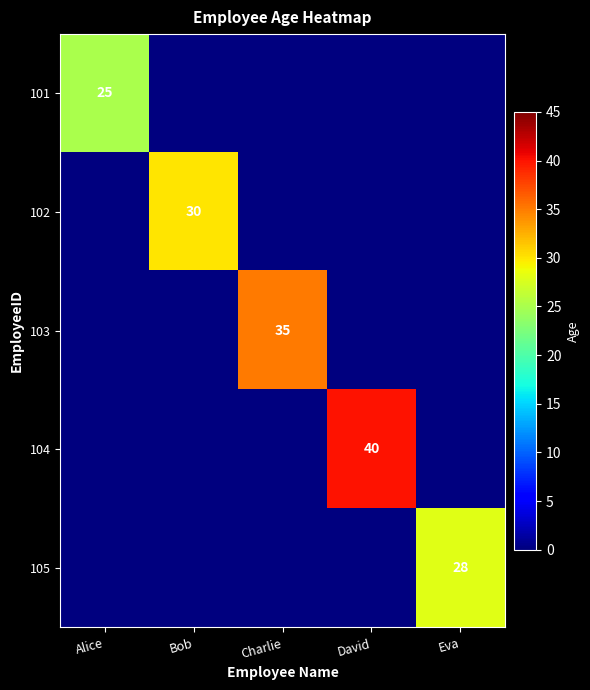

The value of 102 at Bob is 11. True or false?

False